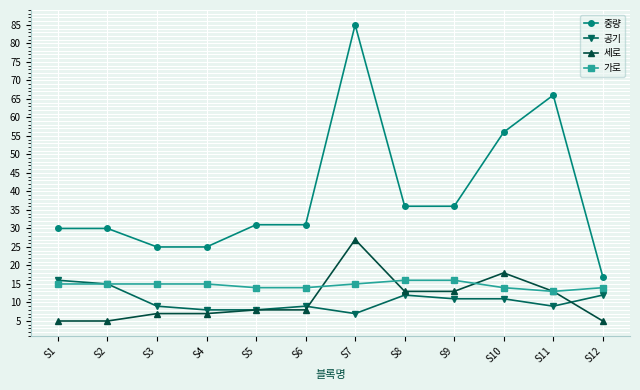

At which category does the chart reach its peak across all series?

S7